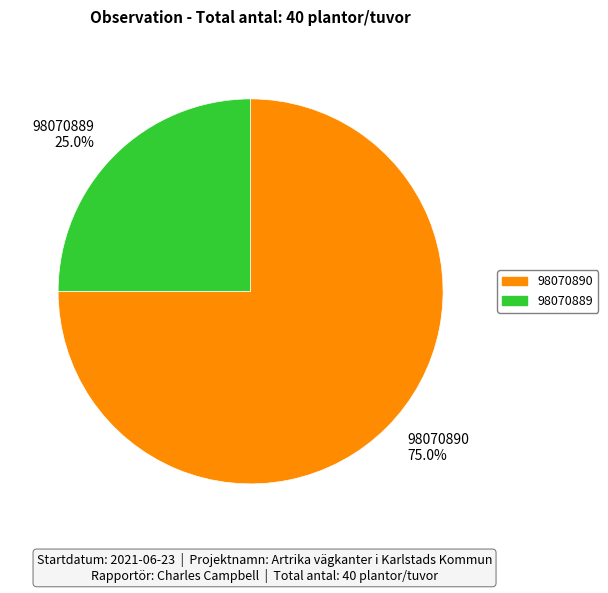

How many segments does this pie chart have?

2